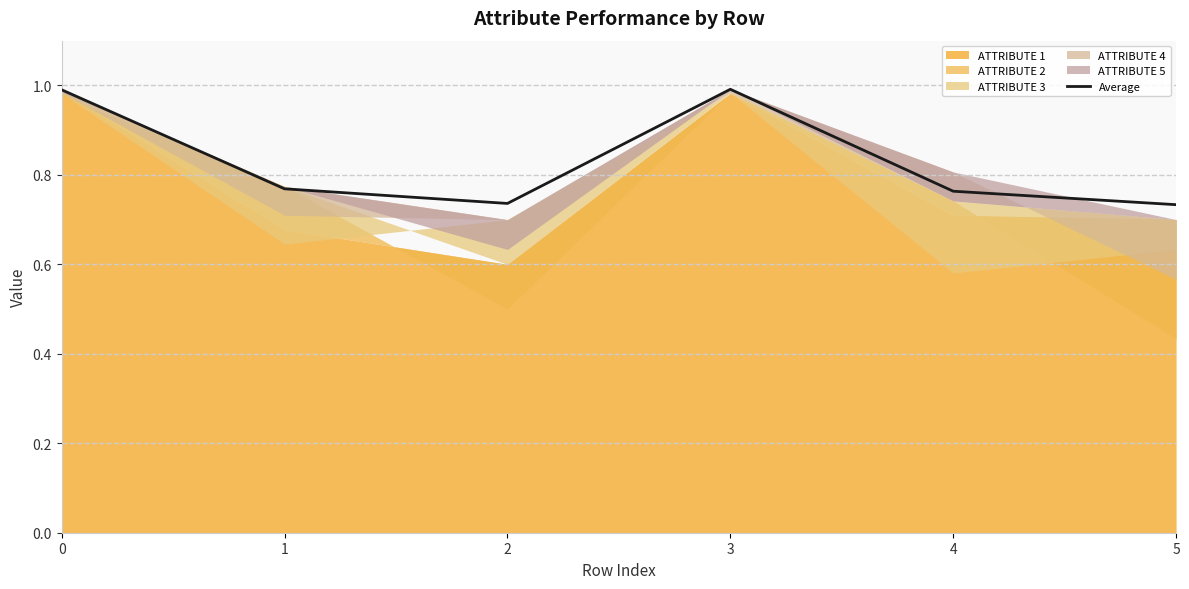

What is the change in value from 0 to 4?

-0.2